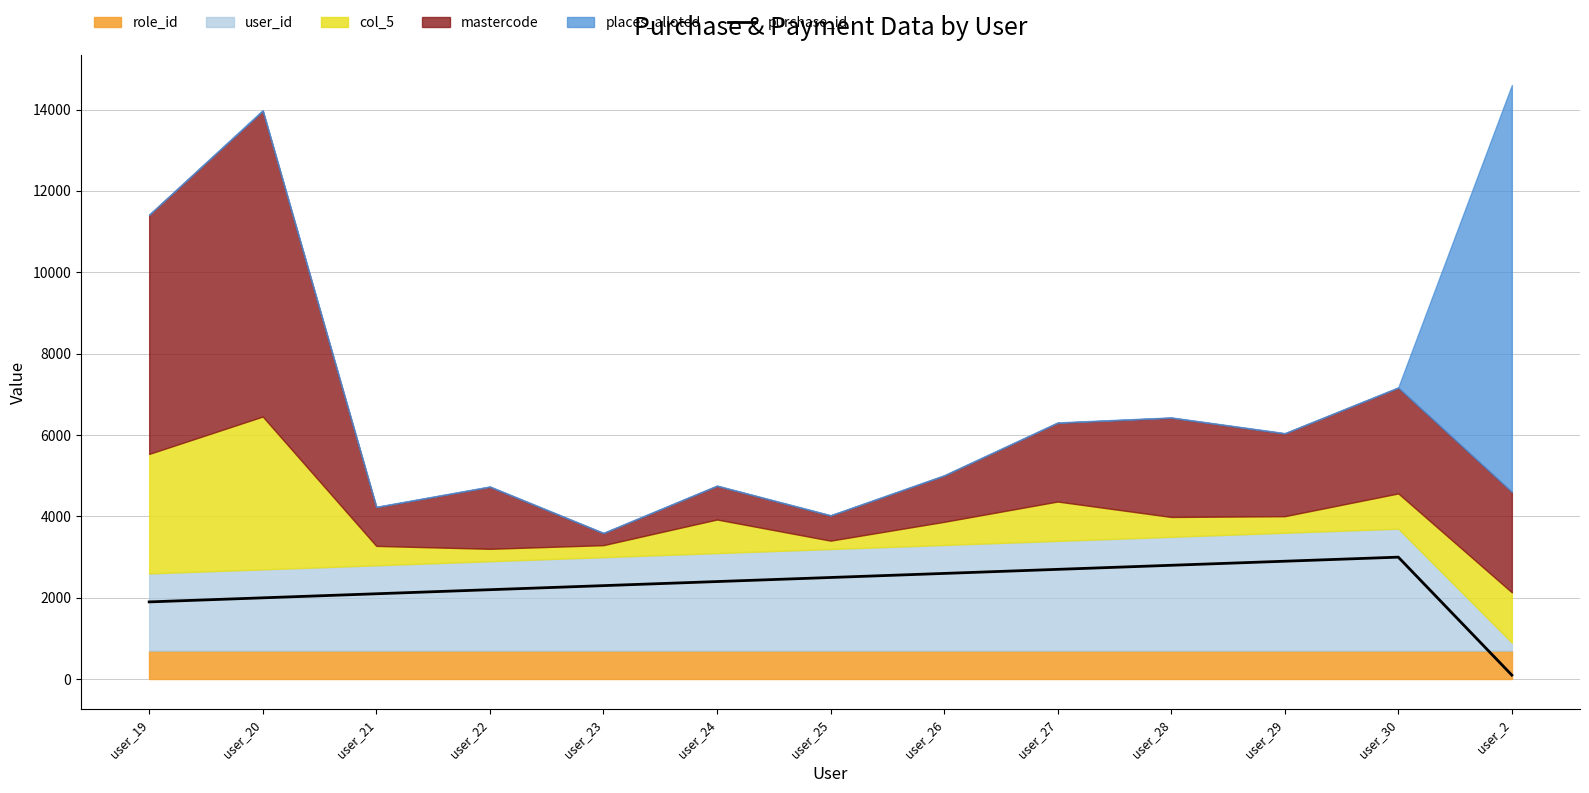

Rank the categories by value from lowest to highest.

user_2, user_19, user_20, user_21, user_22, user_23, user_24, user_25, user_26, user_27, user_28, user_29, user_30